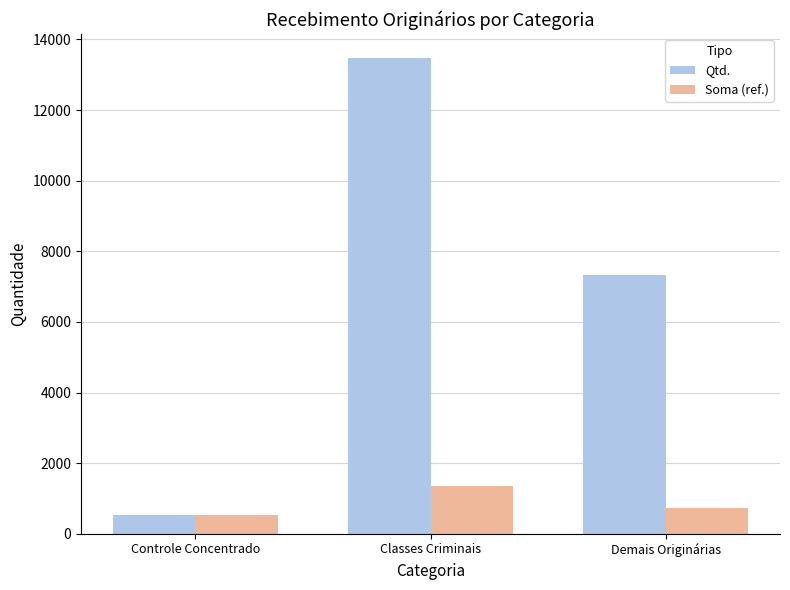

Reading left to right, extract all data points from this chart.

Qtd.: Controle Concentrado=527.0	Classes Criminais=13480.0	Demais Originárias=7336.0
Soma (ref.): Controle Concentrado=533.6	Classes Criminais=1344.6	Demais Originárias=725.7